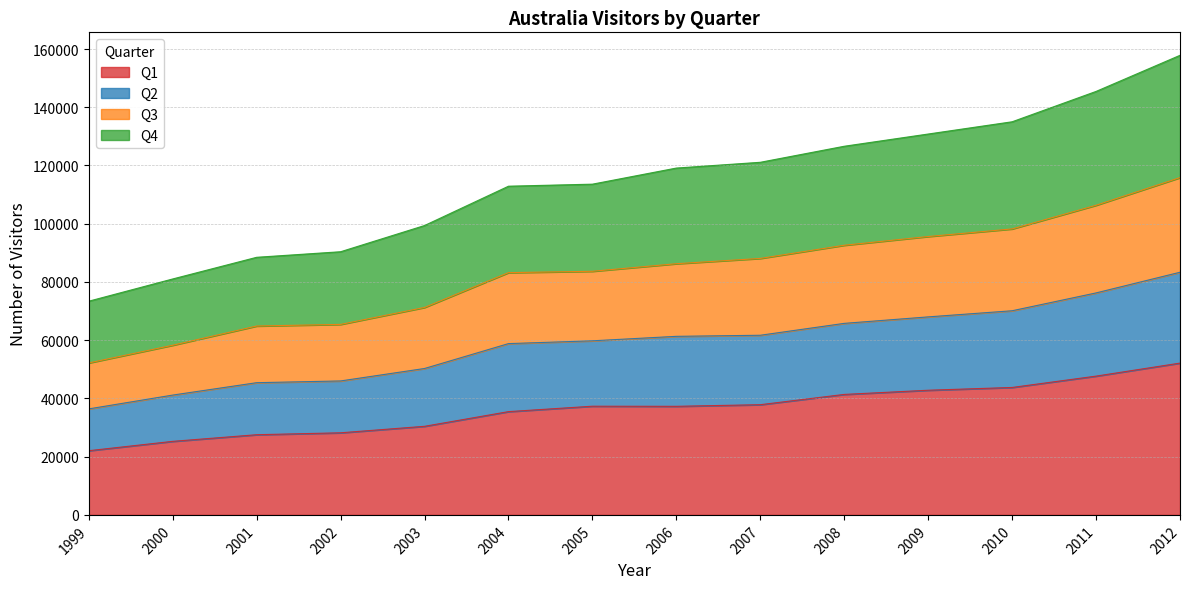

What is the lowest value of the Q1 series?

22047